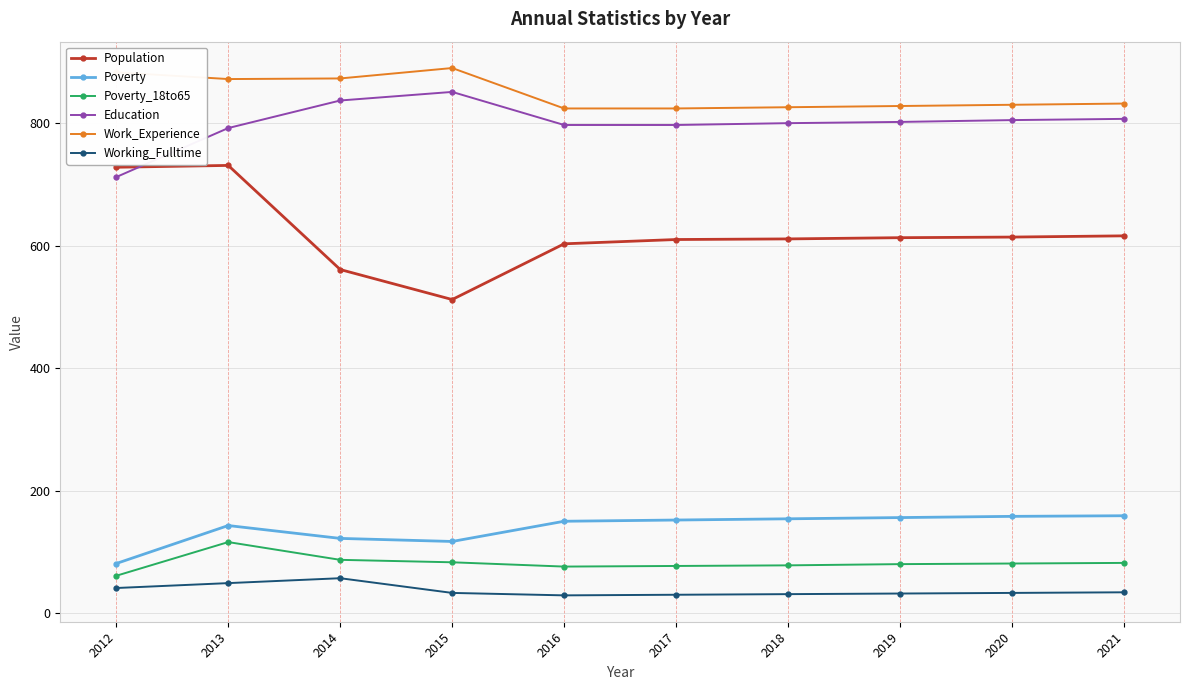

Does the chart display data point markers on the line(s)?

Yes